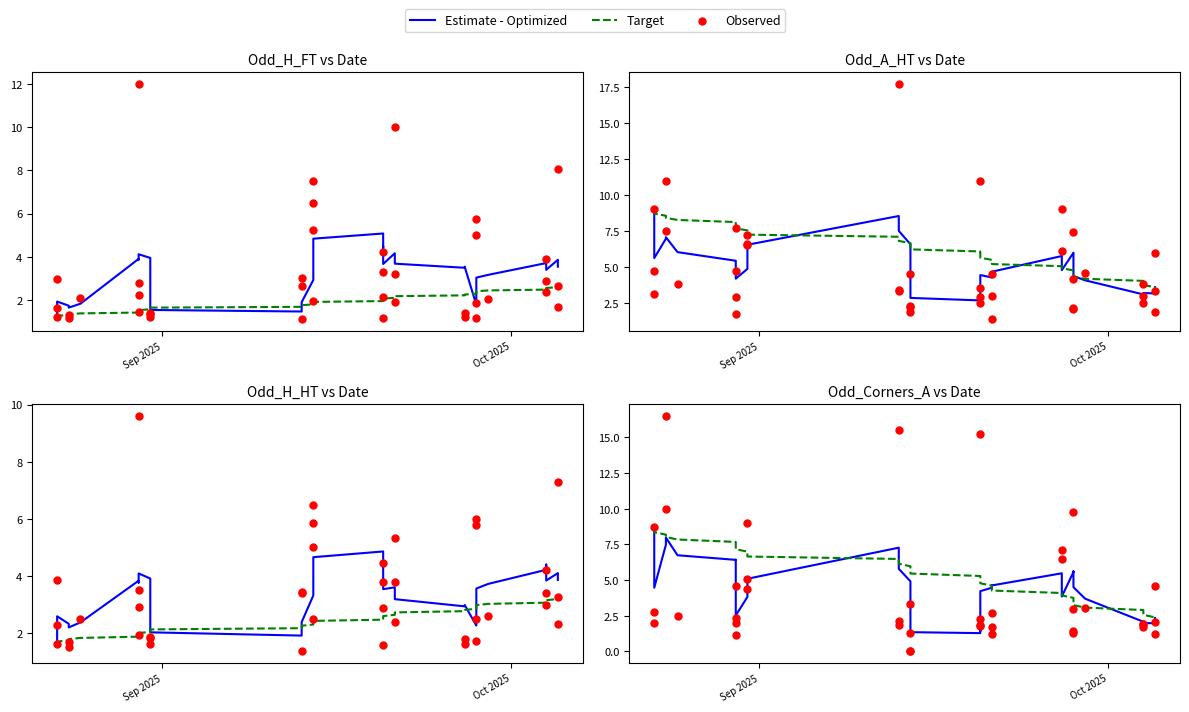

At how many categories does at least one series exceed 2?

40